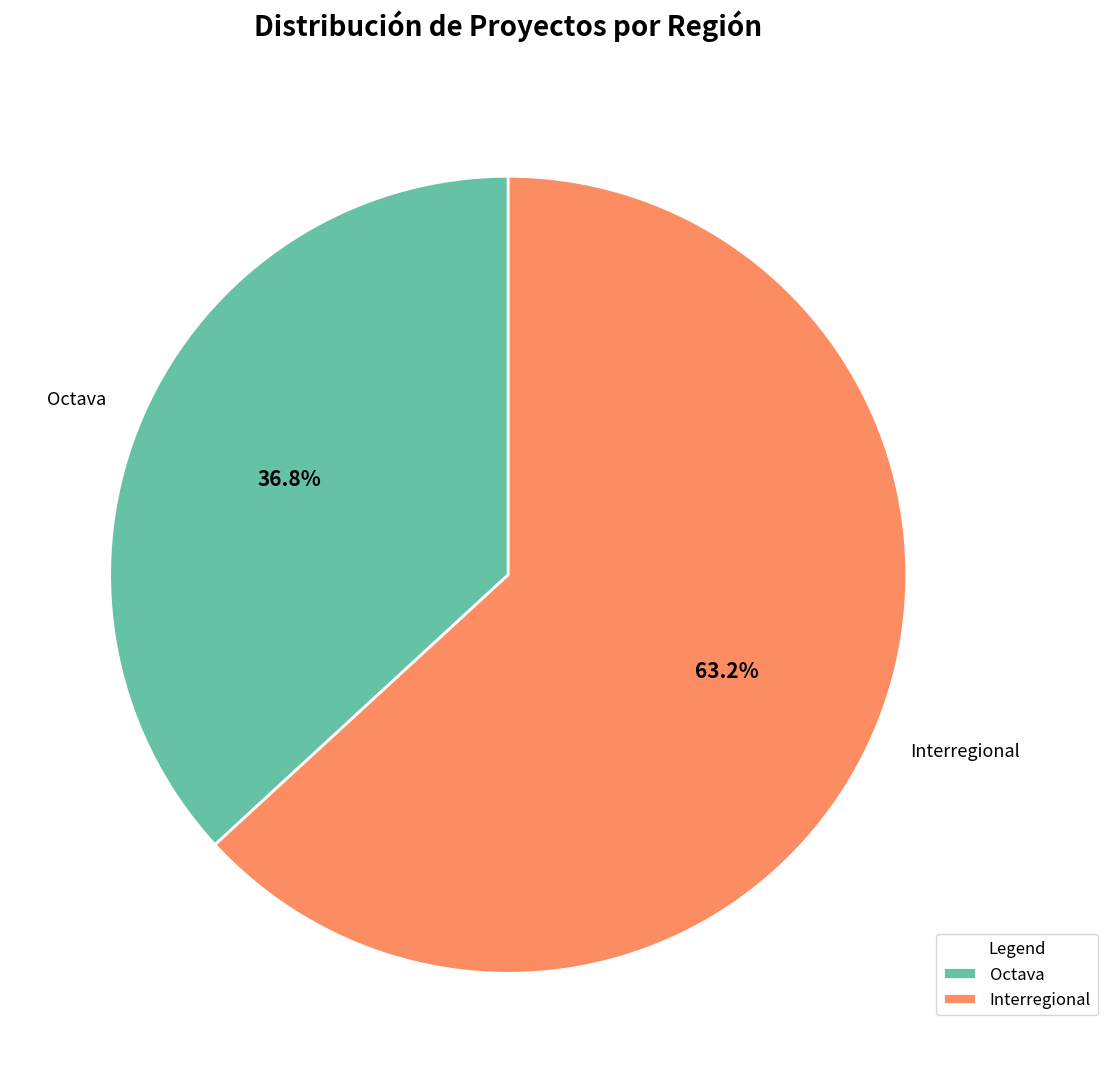

To the nearest percent, what is the difference between the Interregional and Octava slice percentages?

26%